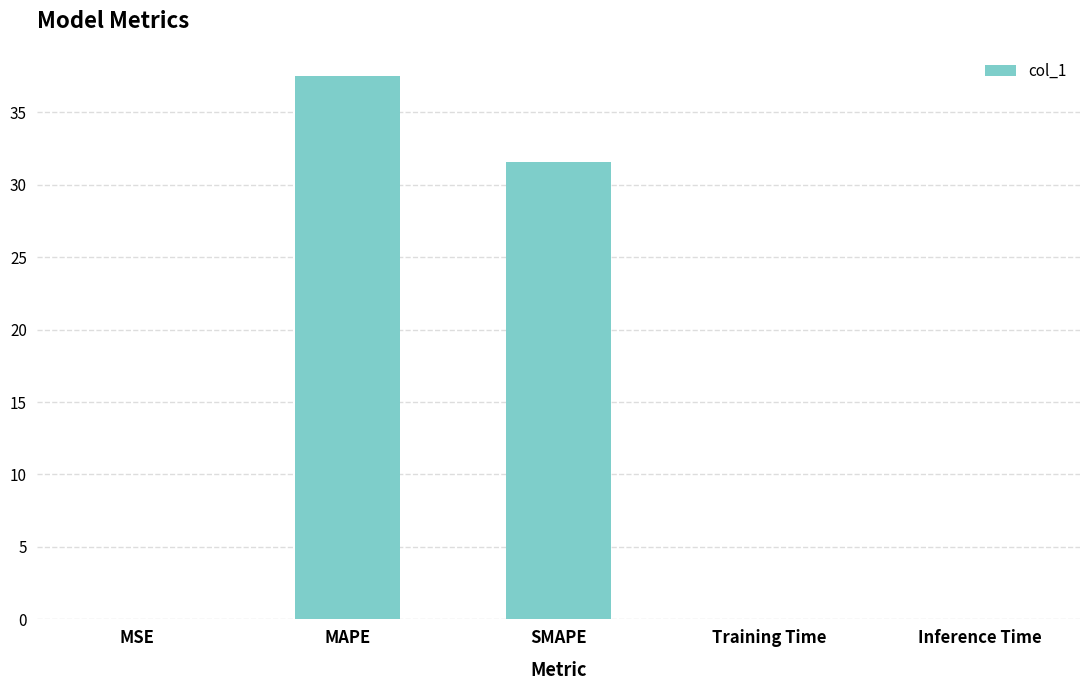

What is the maximum value shown in the chart?

37.5